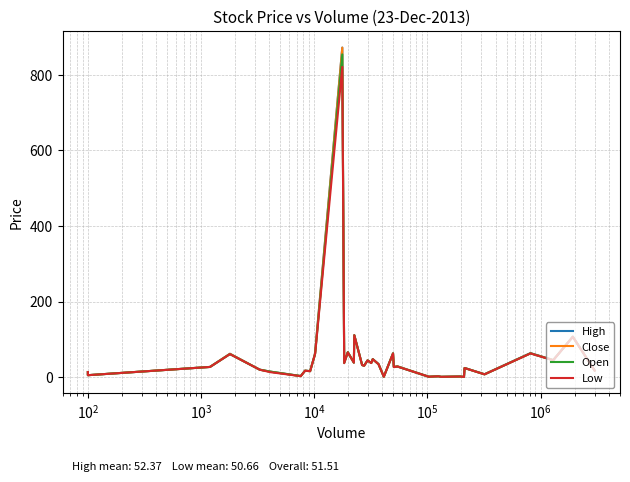

How many data points does each series have?

38